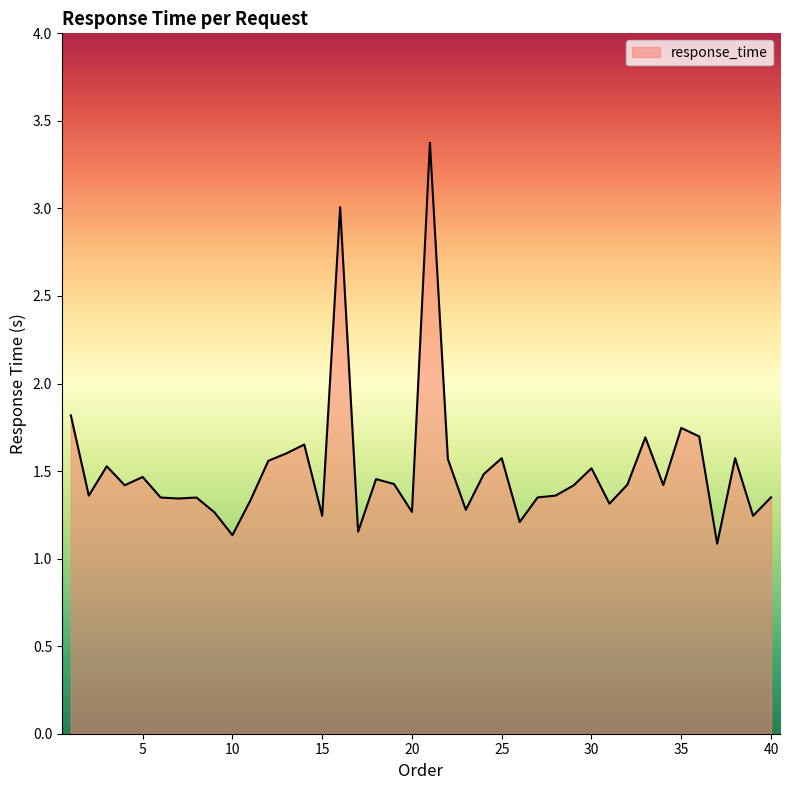

Count the number of data series in this chart.

1